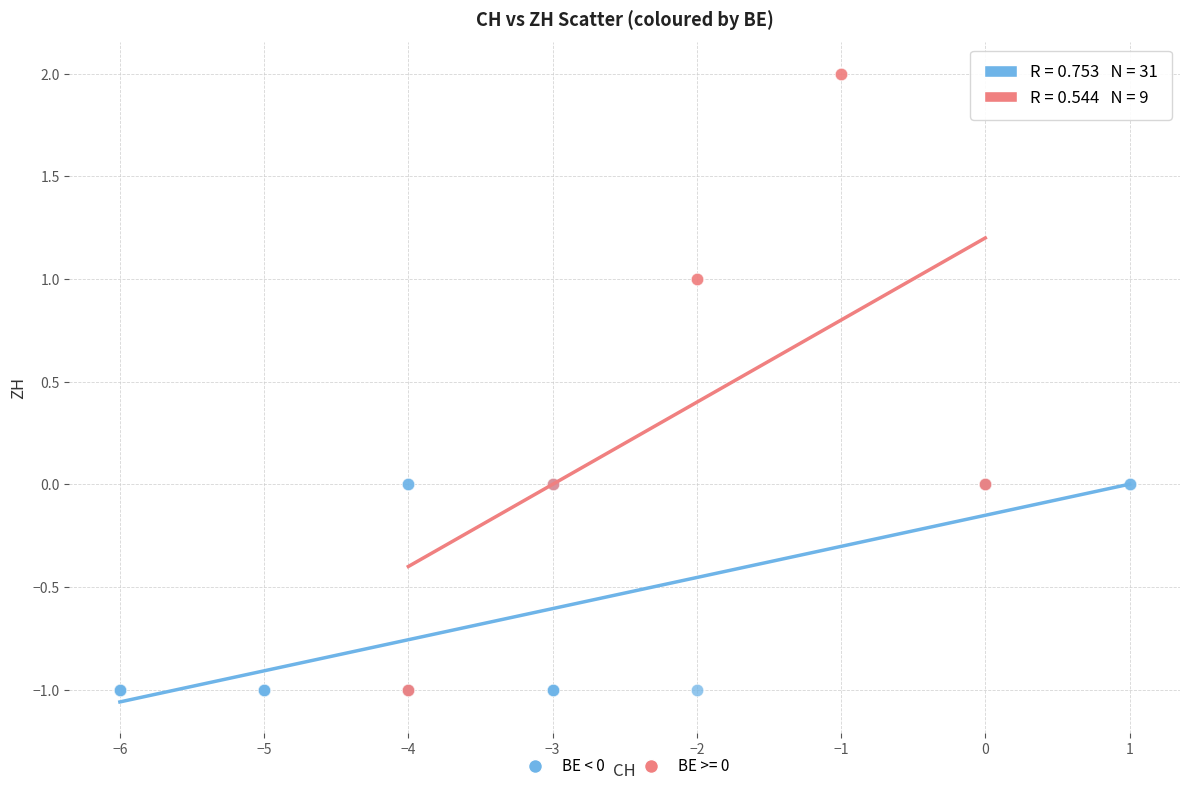

Which series reaches the maximum Y coordinate?

BE >= 0